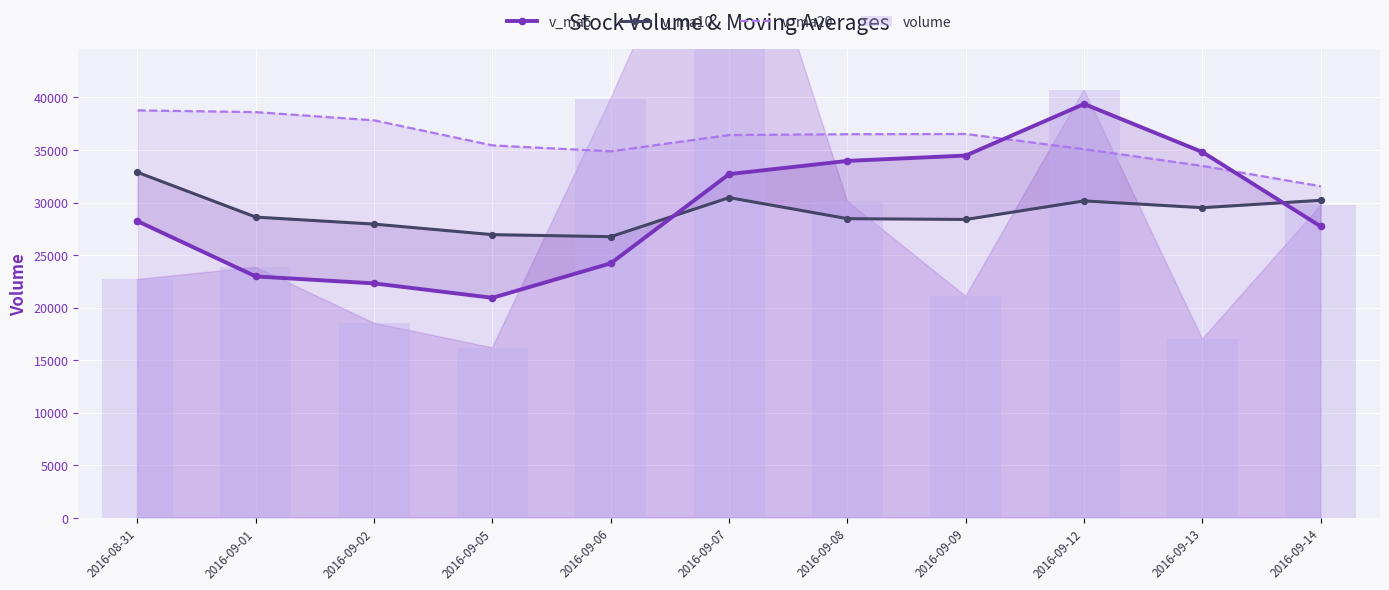

Which series has the largest range (max minus min)?

volume